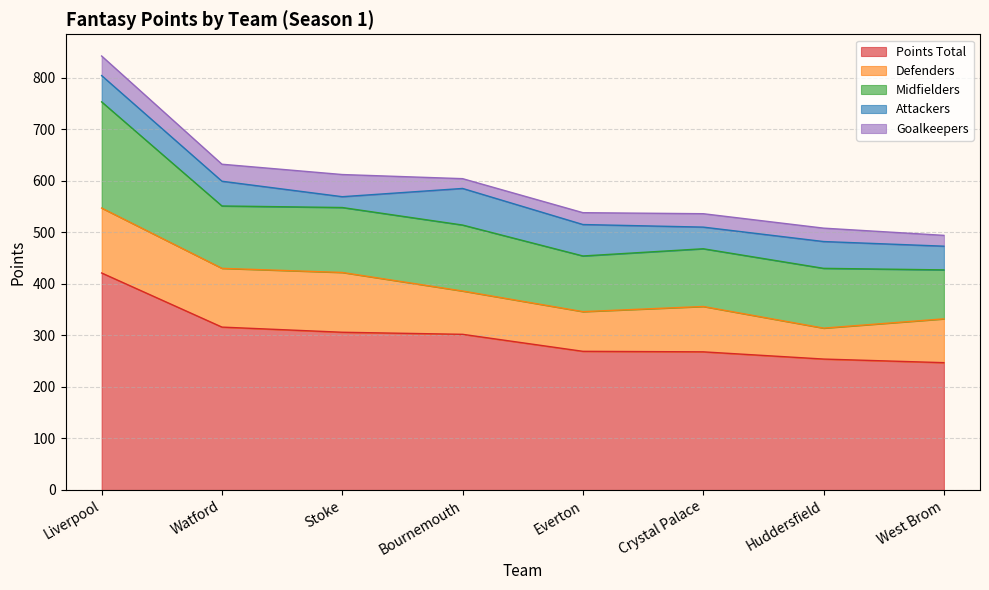

List the series in order of their peak value, highest first.

pts, md, df, at, gk